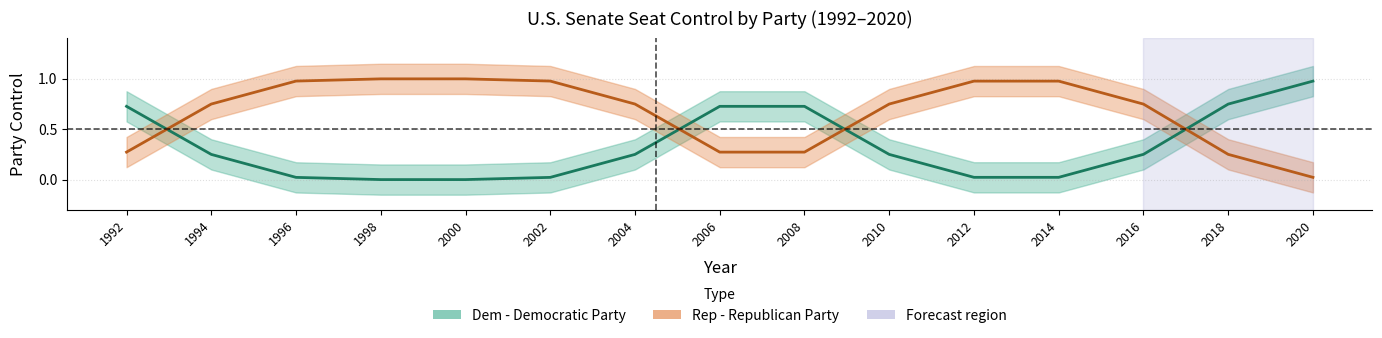

Between 1994 and 2008, which series saw the biggest shift?

Dem - Democratic Party